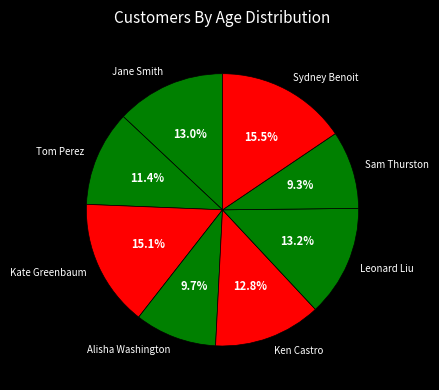

What percentage is the Ken Castro slice, to the nearest percent?

13%